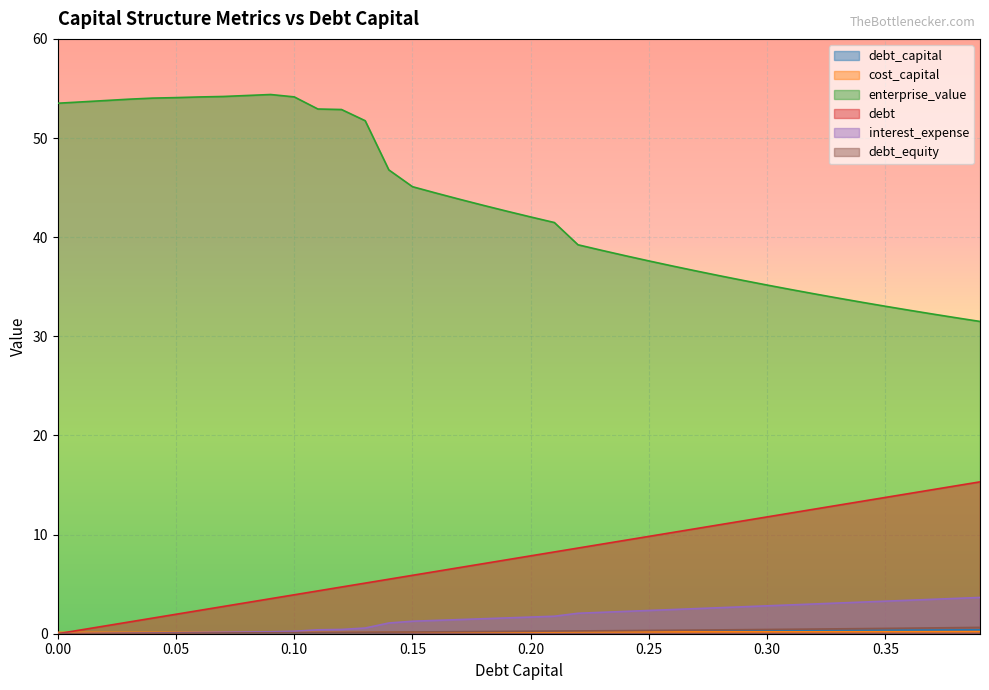

True or false: interest_expense and debt_capital cross at least once.

False